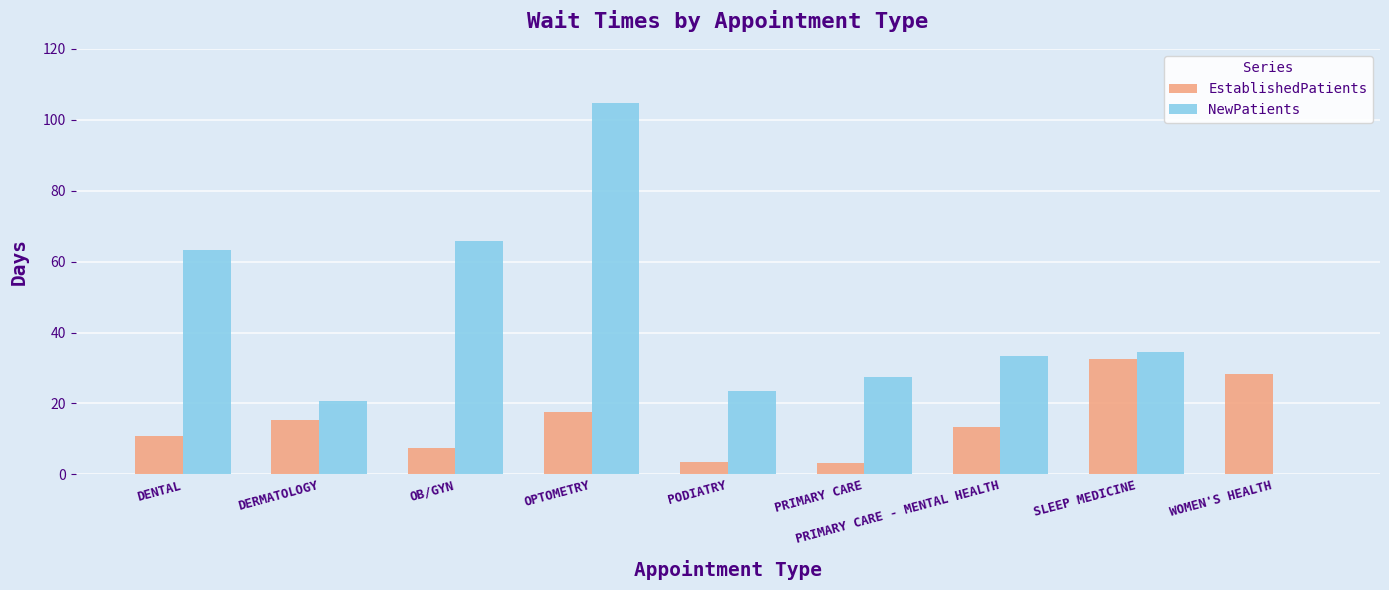

Between DENTAL and PRIMARY CARE, which series saw the biggest shift?

NewPatients